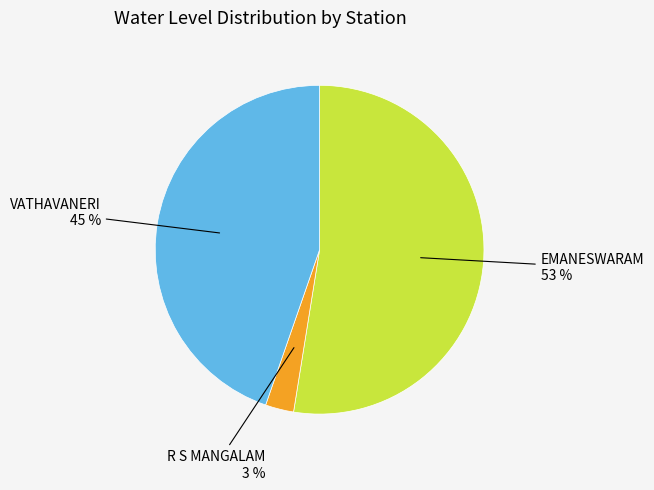

Is there any slice that represents more than half of the pie?

Yes